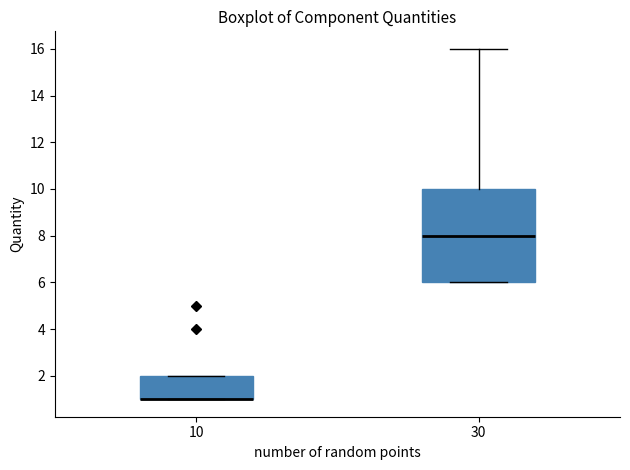

Where is the lower edge of the box at x = 10 on the y-axis? The values are not printed on the chart, so give them approximately, as read against the axis.

1